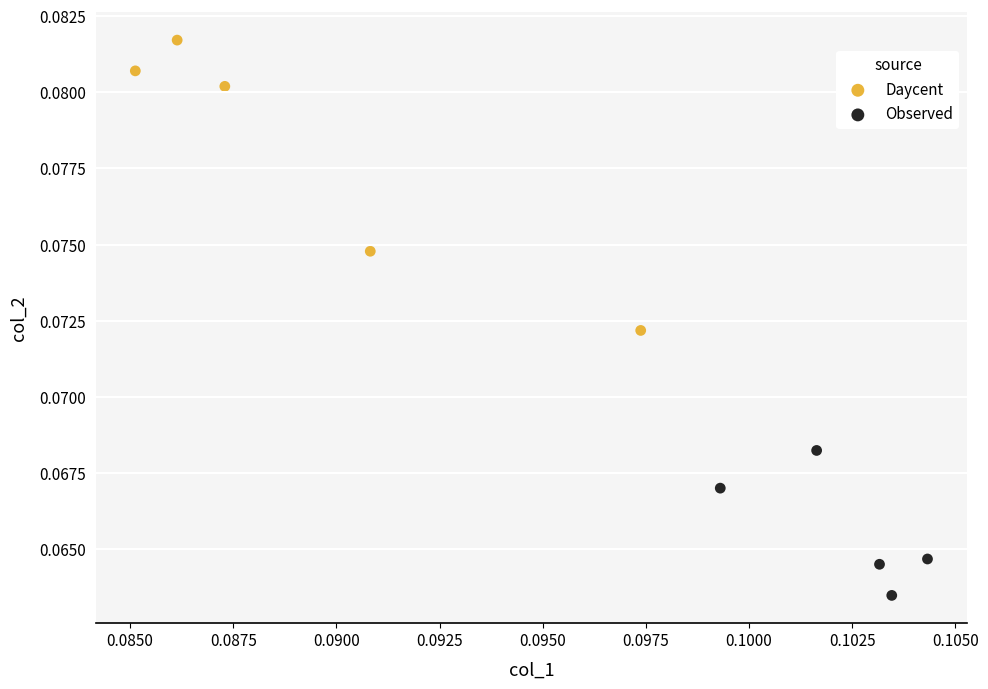

Which series contains the lowest Y value?

Observed